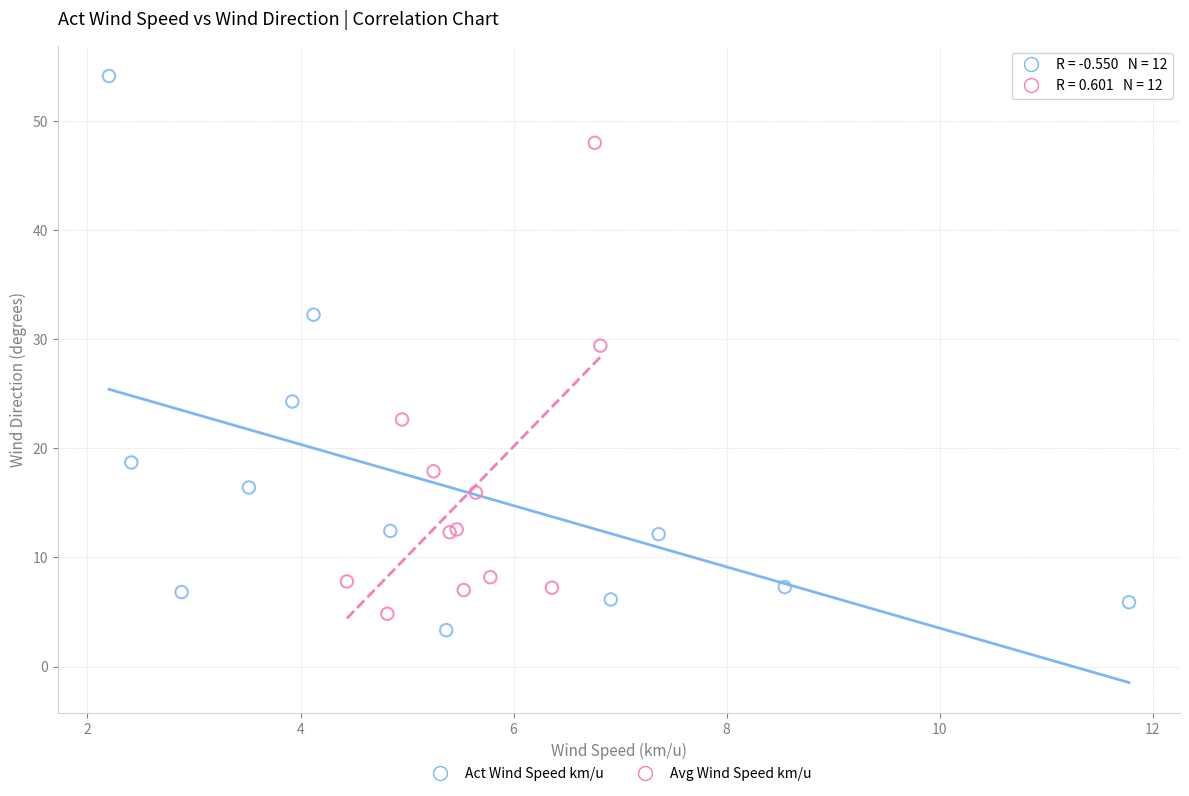

Which series contains the lowest Y value?

Act Wind Speed km/u